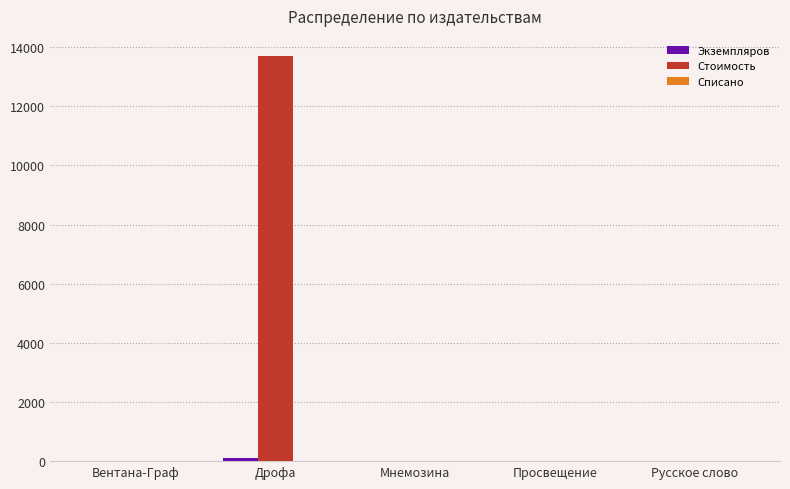

What is the average value of the Стоимость series?

2739.5